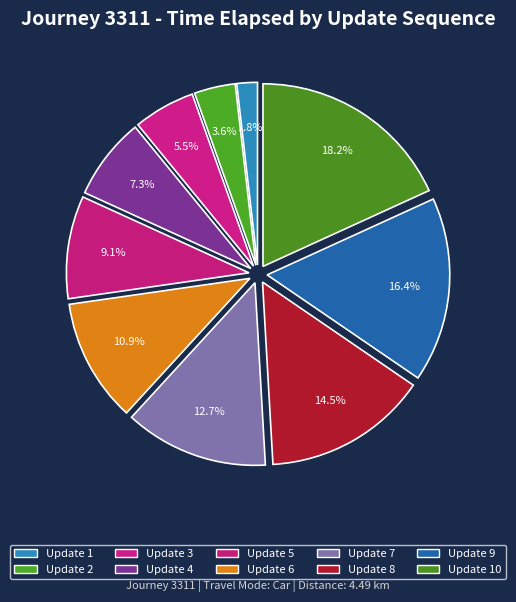

How many slices are in this pie chart?

10